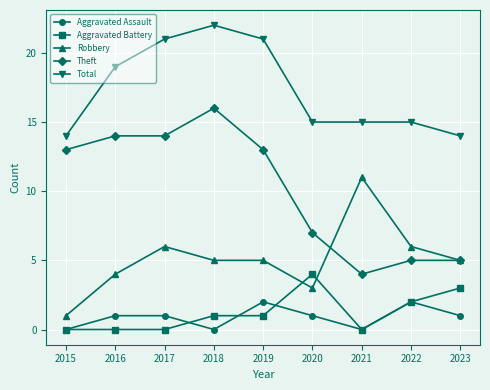

True or false: Robbery has more than 1 points higher than both neighbors.

True